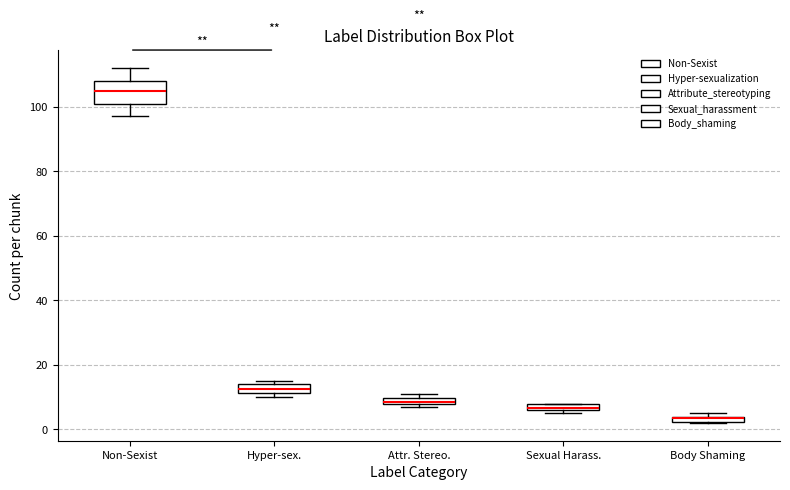

Comparing the boxes themselves (not the whiskers), which one is the tallest?

Non-Sexist